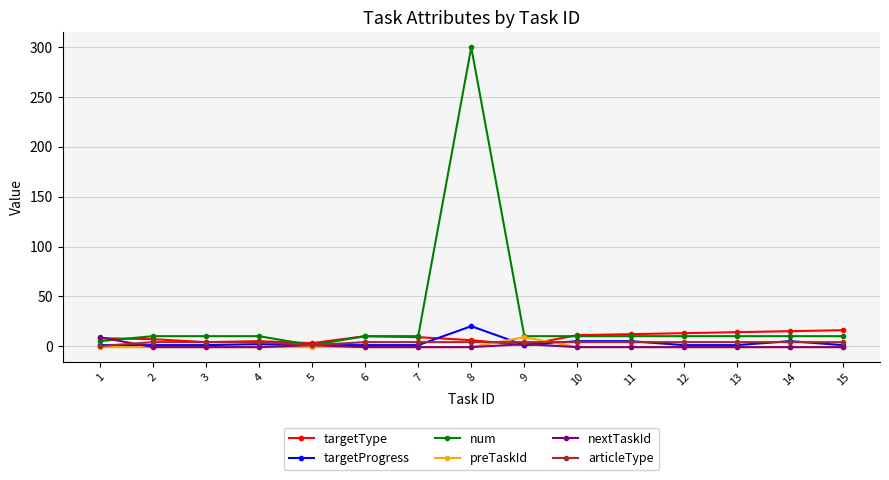

What is the difference between the maximum and minimum values in the num series?

299